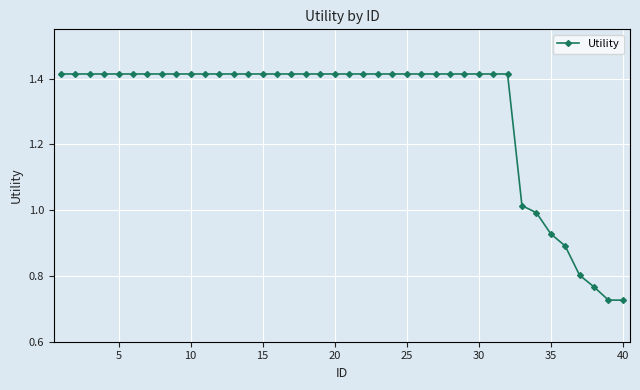

What is the average value?

1.3